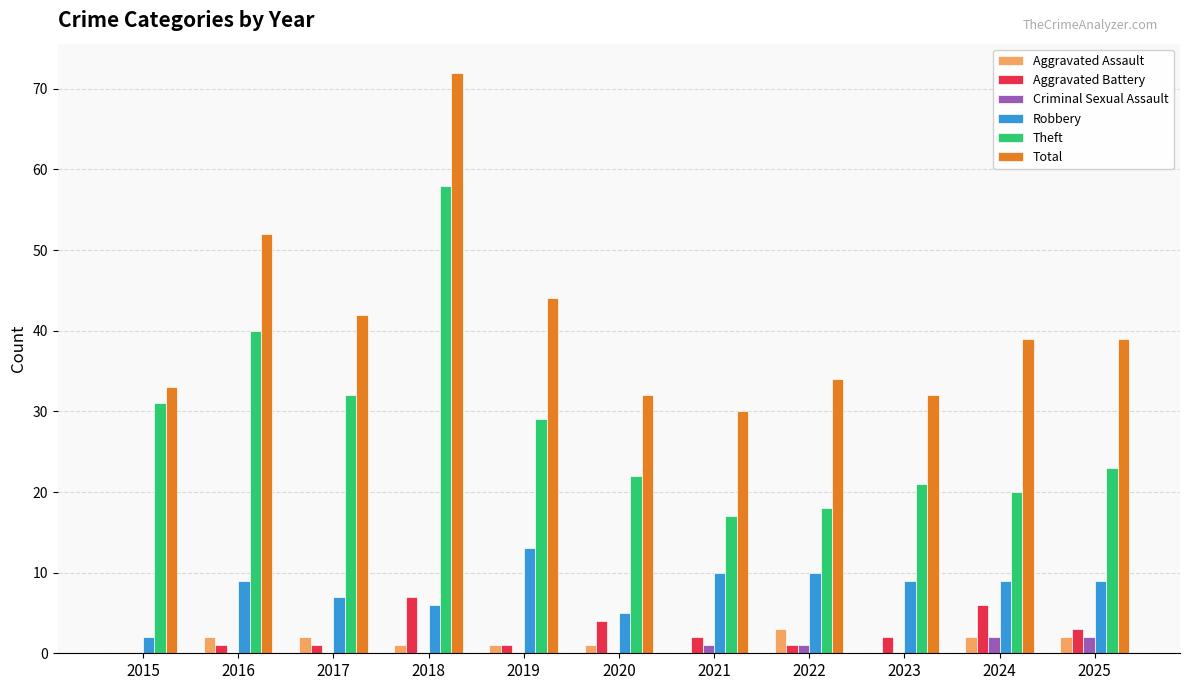

True or false: Aggravated Assault has a value of 2 at 2025.

True